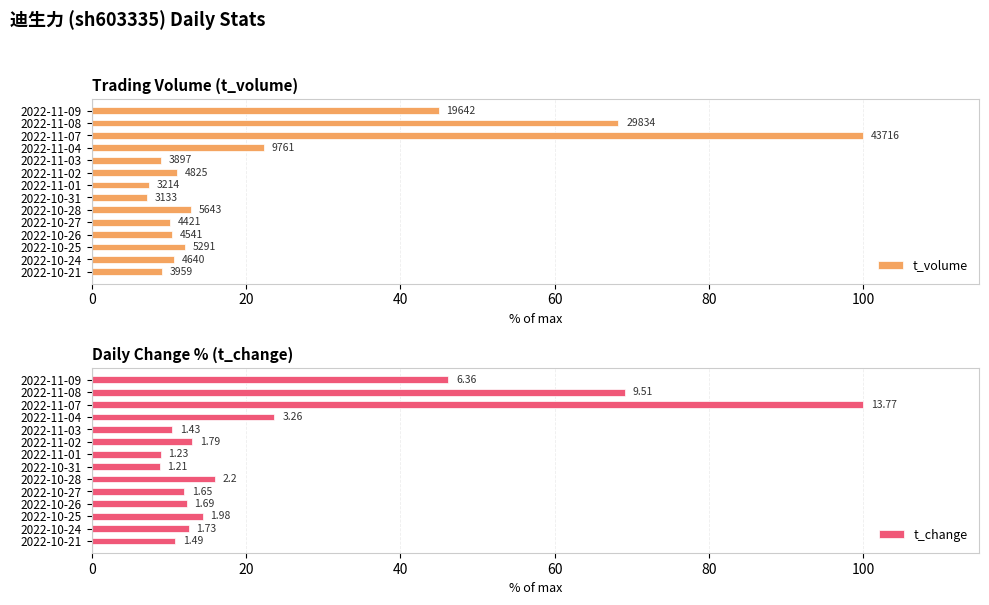

Reading left to right, list all the values displayed in this chart.

t_volume: 44.9	68.2	100.0	22.3	8.9	11.0	7.4	7.2	12.9	10.1	10.4	12.1	10.6	9.1
t_change: 46.2	69.1	100.0	23.7	10.4	13.0	8.9	8.8	16.0	12.0	12.3	14.4	12.6	10.8